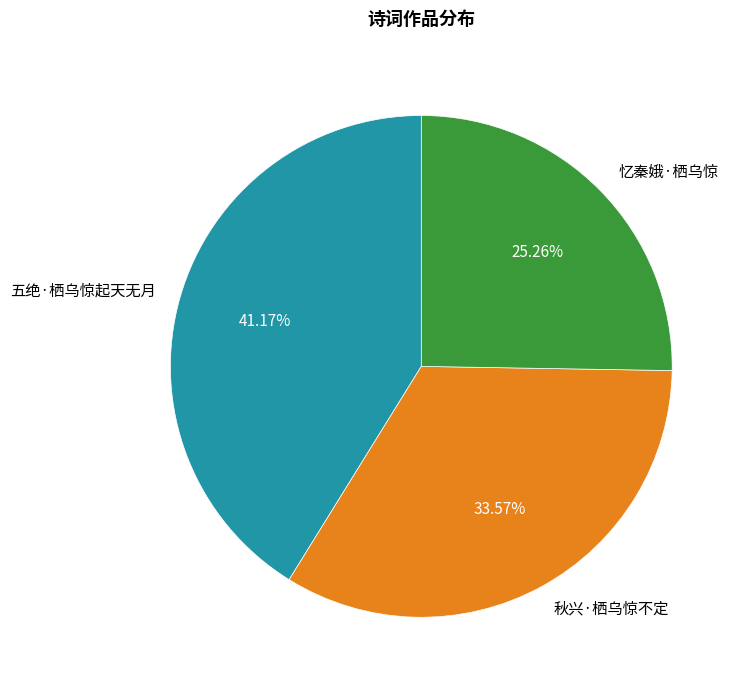

Is it true that 秋兴·栖乌惊不定 is 22% of the pie?

False